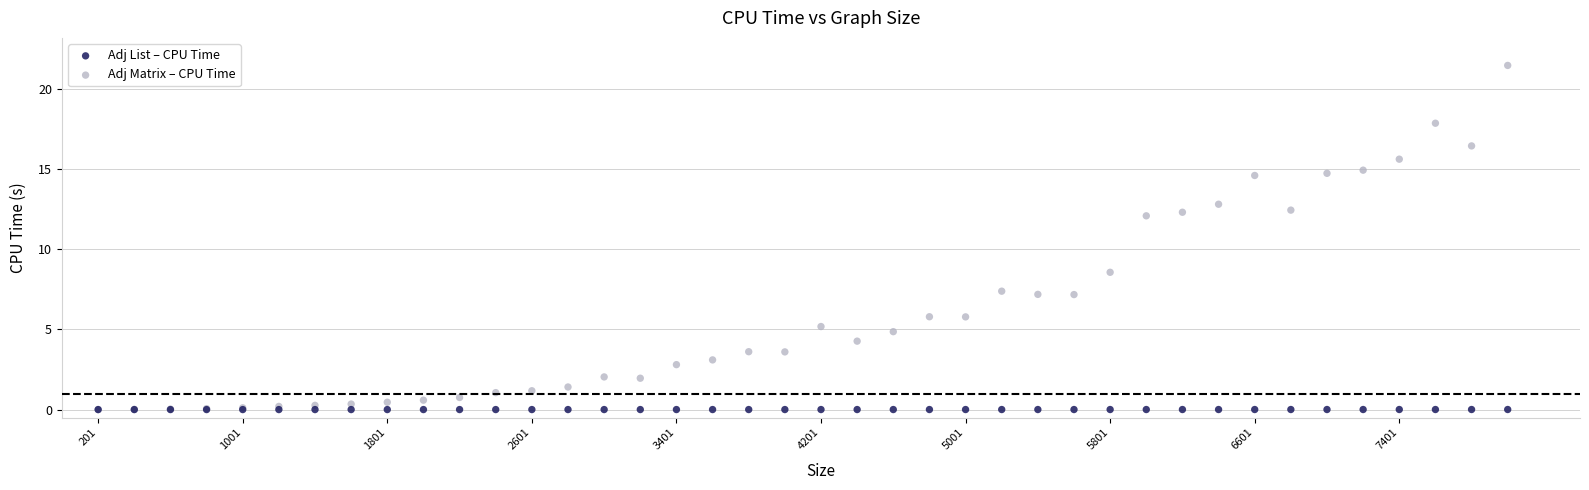

What are all the series names shown in the legend?

Adj List – CPU Time, Adj Matrix – CPU Time